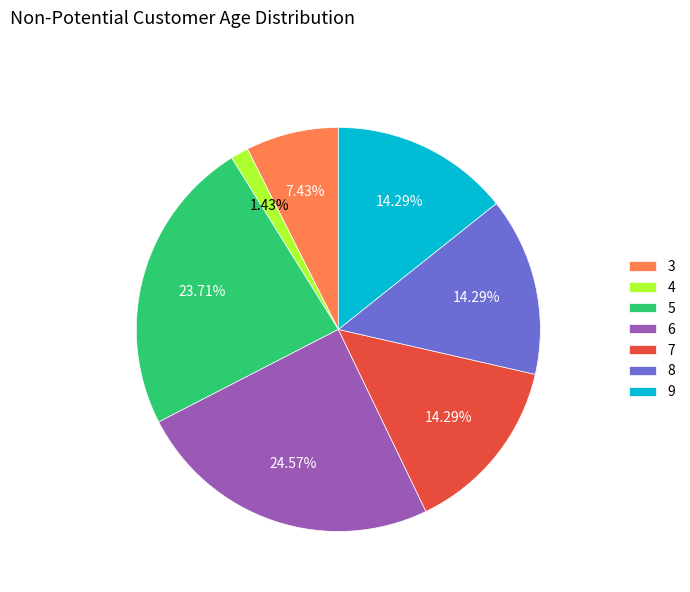

Combined, what portion of the pie is 4 and 9?

15.7%